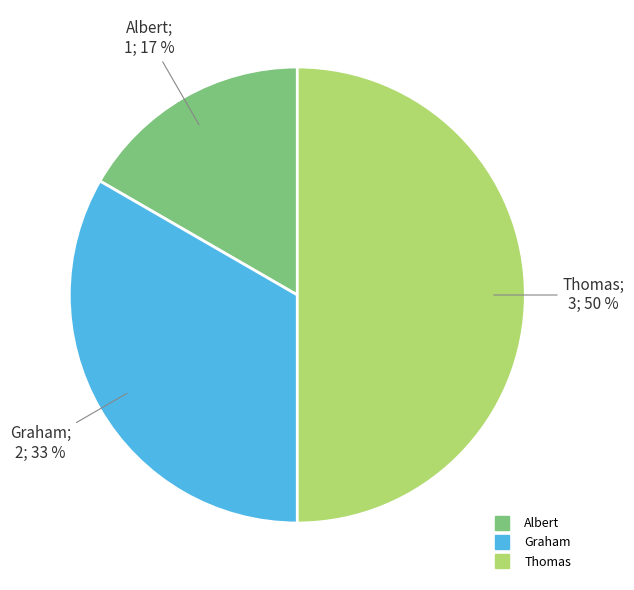

Do Thomas and Albert together represent more than half of the pie?

Yes